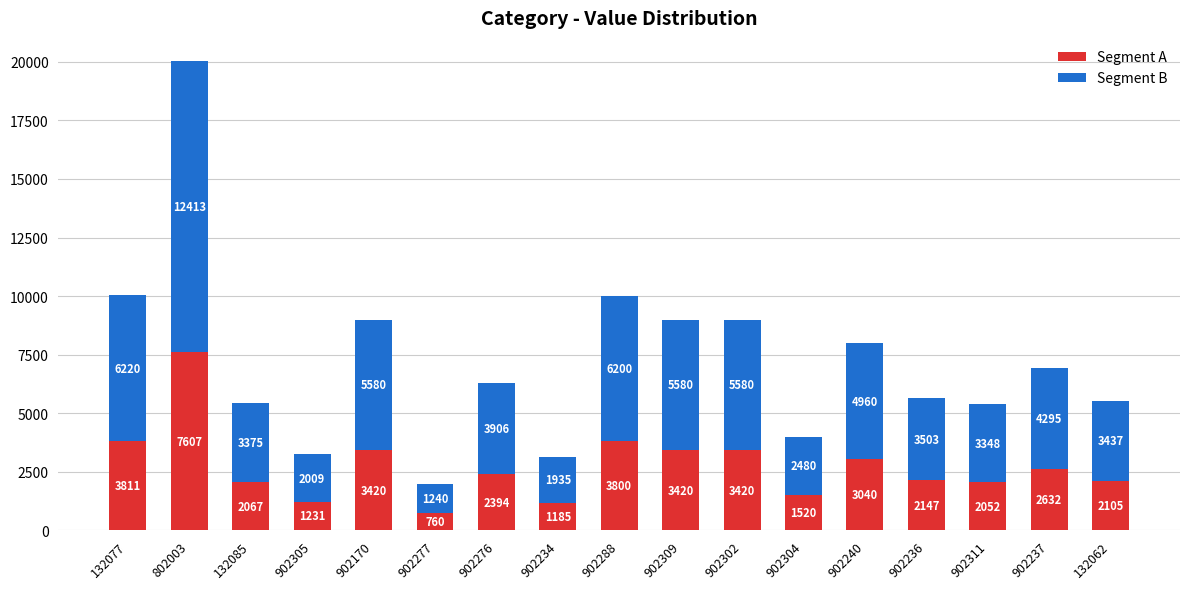

Reading left to right, list the values for the Segment A series.

132077=3811	802003=7607	132085=2067	902305=1231	902170=3420	902277=760	902276=2394	902234=1185	902288=3800	902309=3420	902302=3420	902304=1520	902240=3040	902236=2147	902311=2052	902237=2632	132062=2105